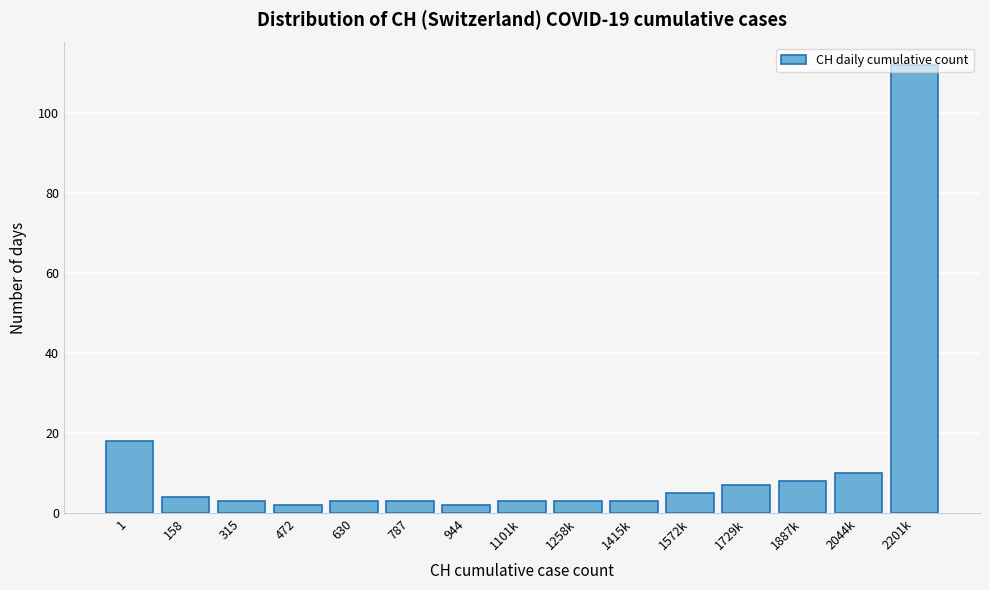

Is it true that the value at 1572k is 5?

True